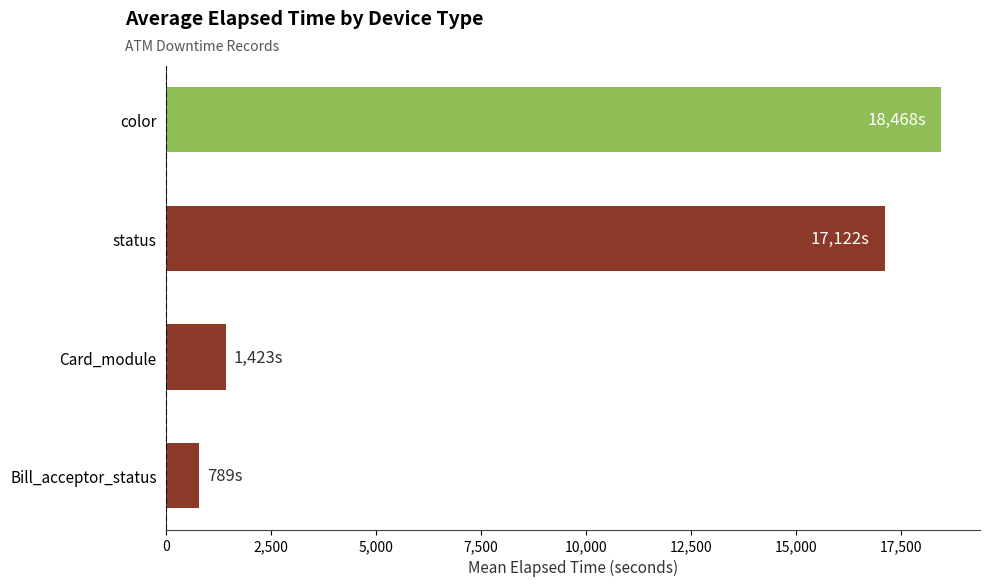

What is the sum of the values at color and Bill_acceptor_status?

19257